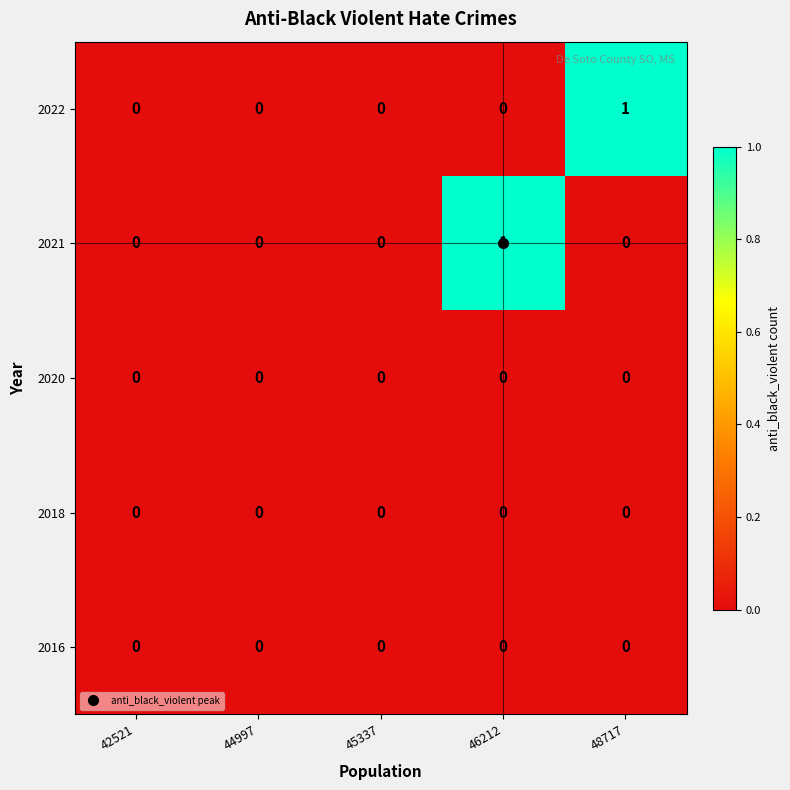

Which series changed the most between 42521 and 48717?

2022